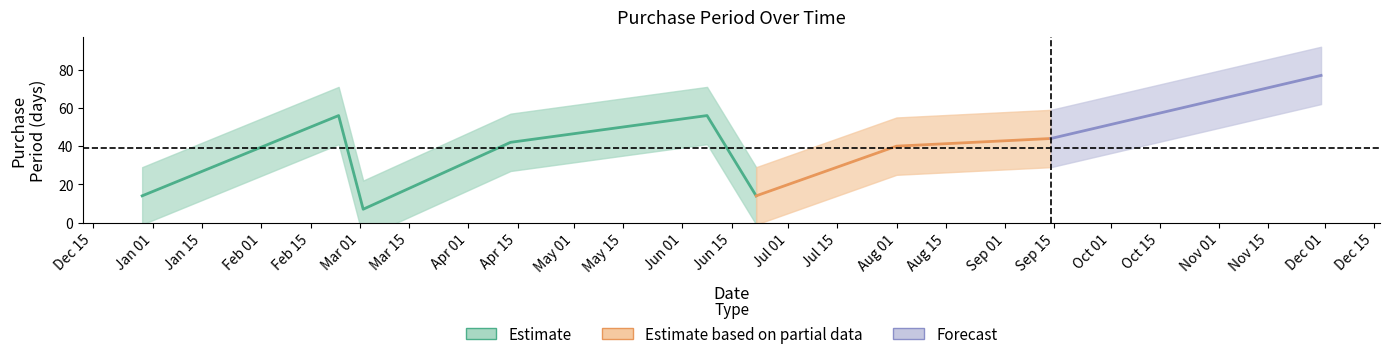

Reading left to right, list all the values displayed in this chart.

2016-12-29=14	2017-02-23=56	2017-03-02=7	2017-04-13=42	2017-06-08=56	2017-06-22=14	2017-08-01=40	2017-09-14=44	2017-11-30=77